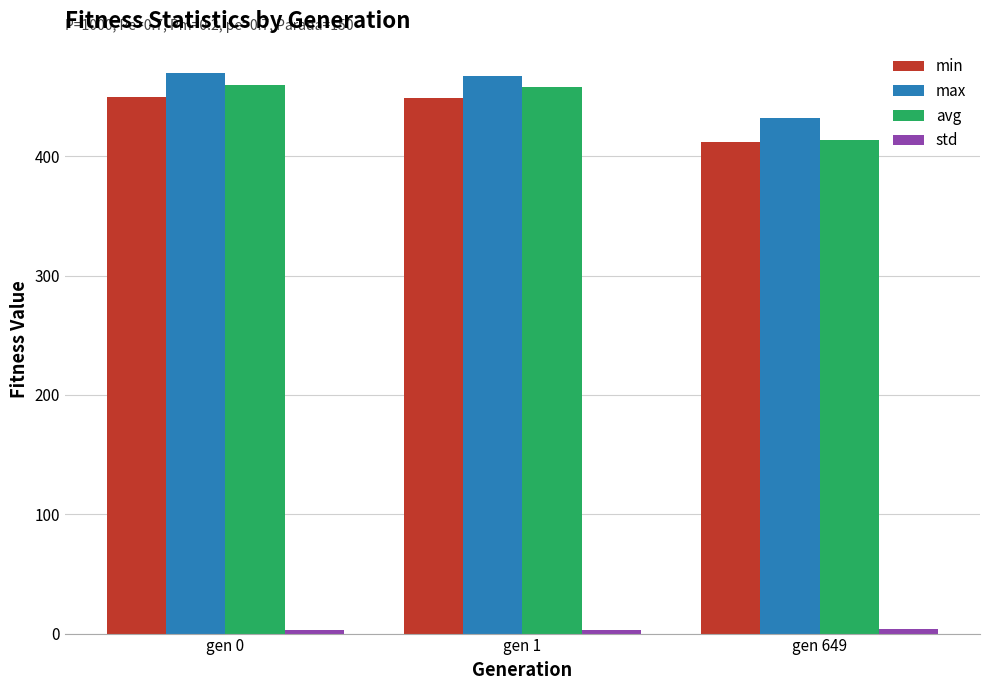

What is the approximate value of avg at gen 1?

458.1